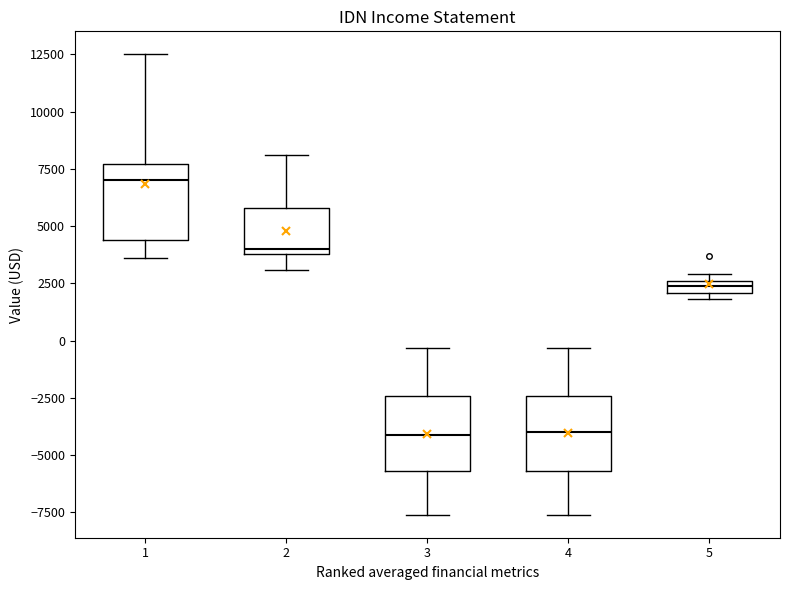

Which box has the highest median line?

1